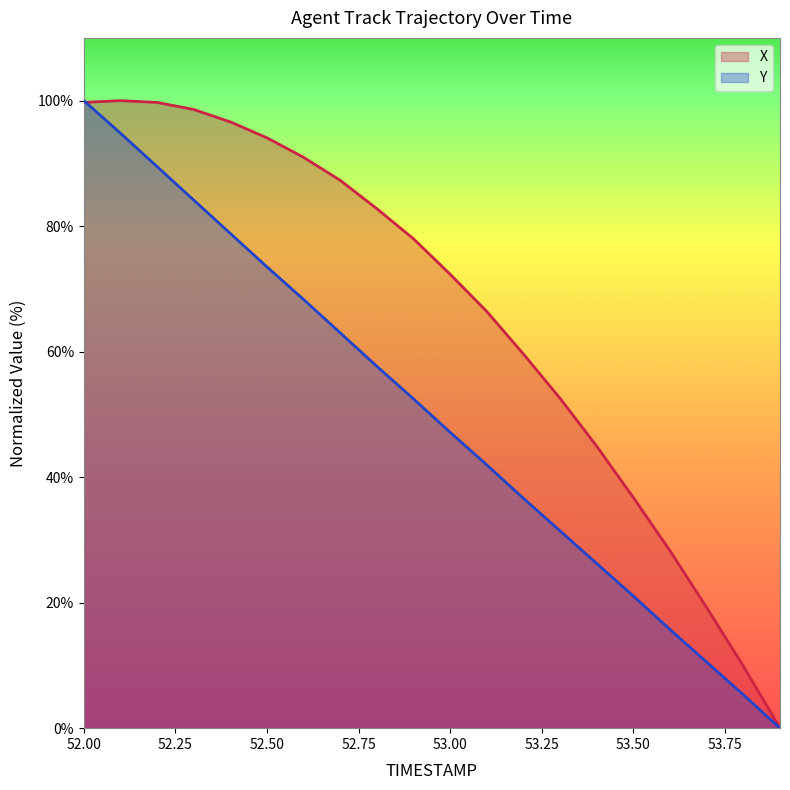

True or false: X has more than 0 points higher than both neighbors.

True